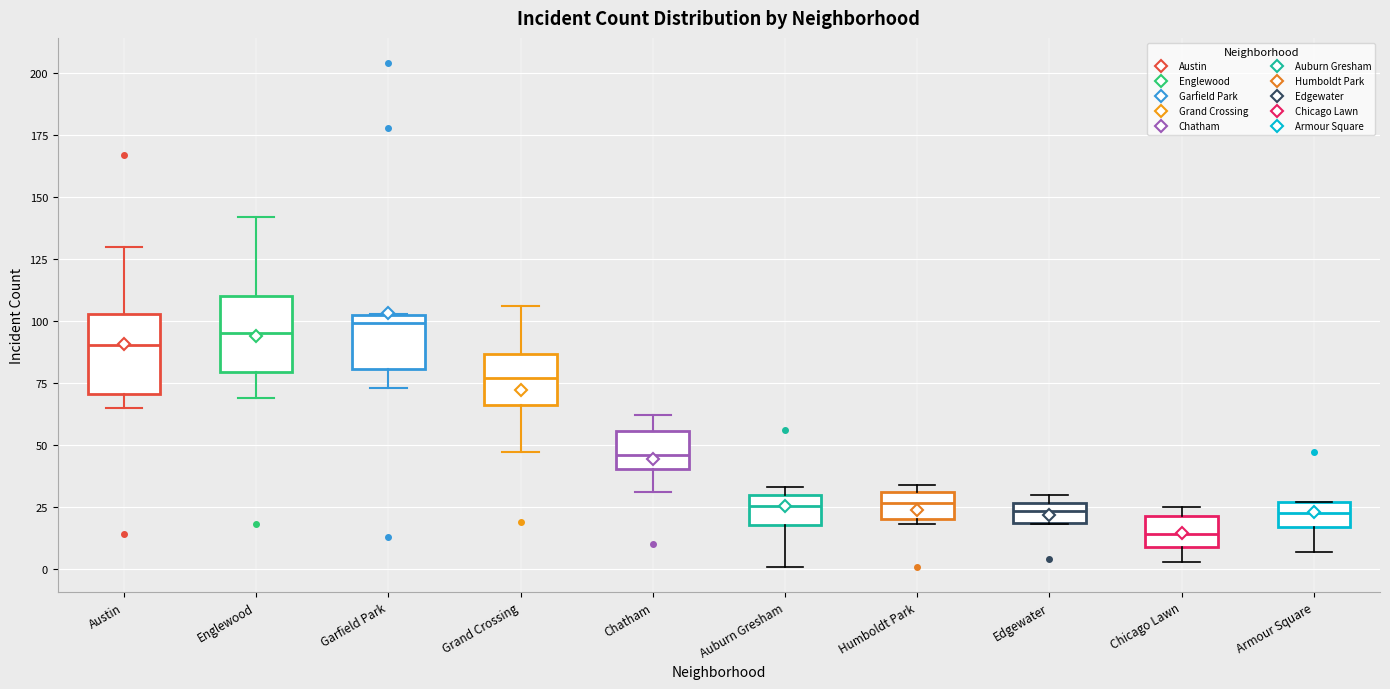

Reading left to right, transcribe this box plot: for each box, give where its median line is, the range the box spans, and where its two whiskers end, as read against the y-axis. The values are not printed on the chart, so give them approximately, as read against the axis.

Austin: median 90, box 70 to 105, whiskers 65 to 130
Englewood: median 95, box 80 to 110, whiskers 70 to 140
Garfield Park: median 100, box 80 to 105, whiskers 75 to 105
Grand Crossing: median 75, box 65 to 85, whiskers 45 to 105
Chatham: median 45, box 40 to 55, whiskers 30 to 60
Auburn Gresham: median 25, box 20 to 30, whiskers 0 to 35
Humboldt Park: median 25, box 20 to 30, whiskers 20 (just below the box's lower edge) to 35
Edgewater: median 25 (inside the box), box 20 to 25, whiskers 20 to 30
Chicago Lawn: median 15, box 10 to 20, whiskers 5 to 25
Armour Square: median 25 (inside the box), box 15 to 25, whiskers 5 to 25